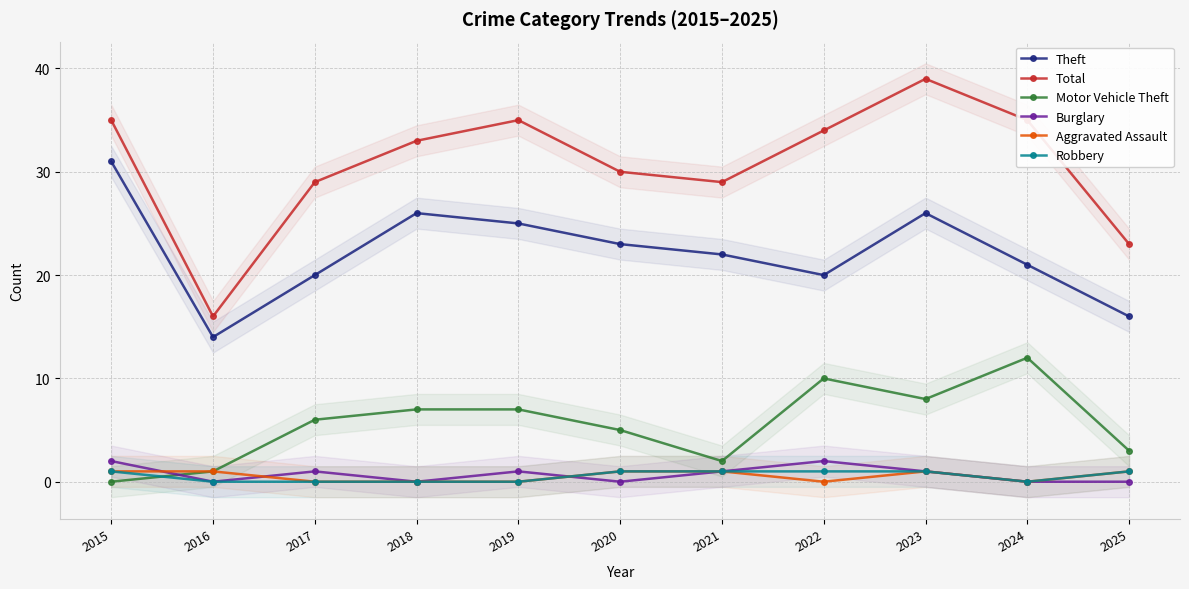

Which label corresponds to the largest value in the chart?

2023